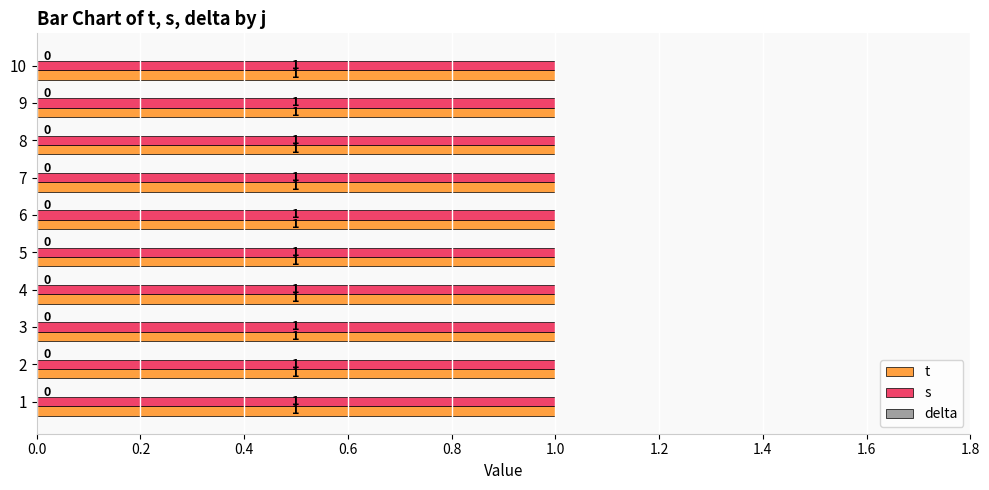

How many groups of bars are there?

10